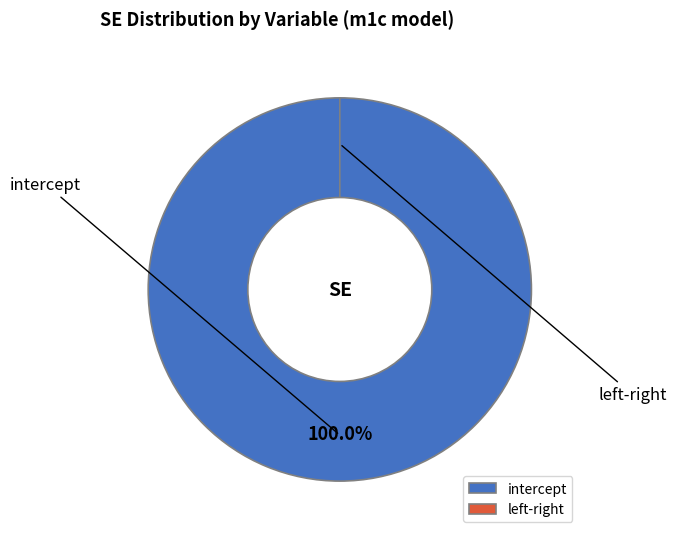

Does intercept account for over 50% of the chart?

Yes